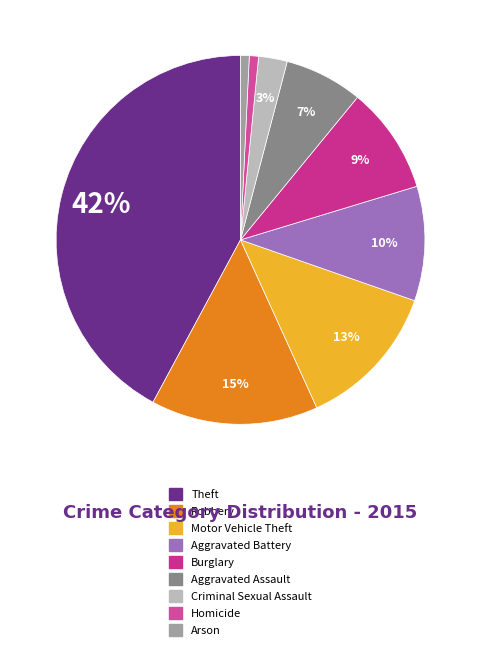

To the nearest percent, what is the average slice percentage?

11%